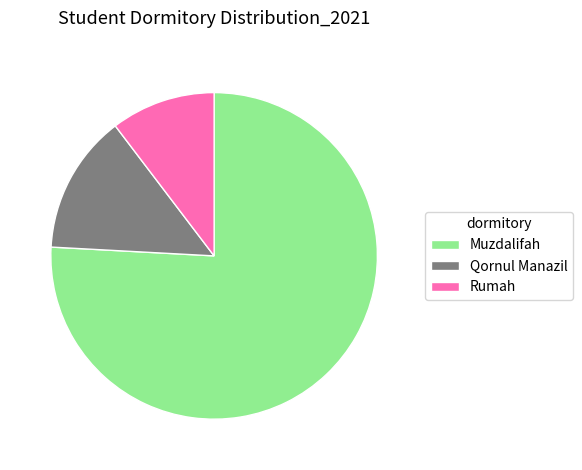

How many slices are in this pie chart?

3